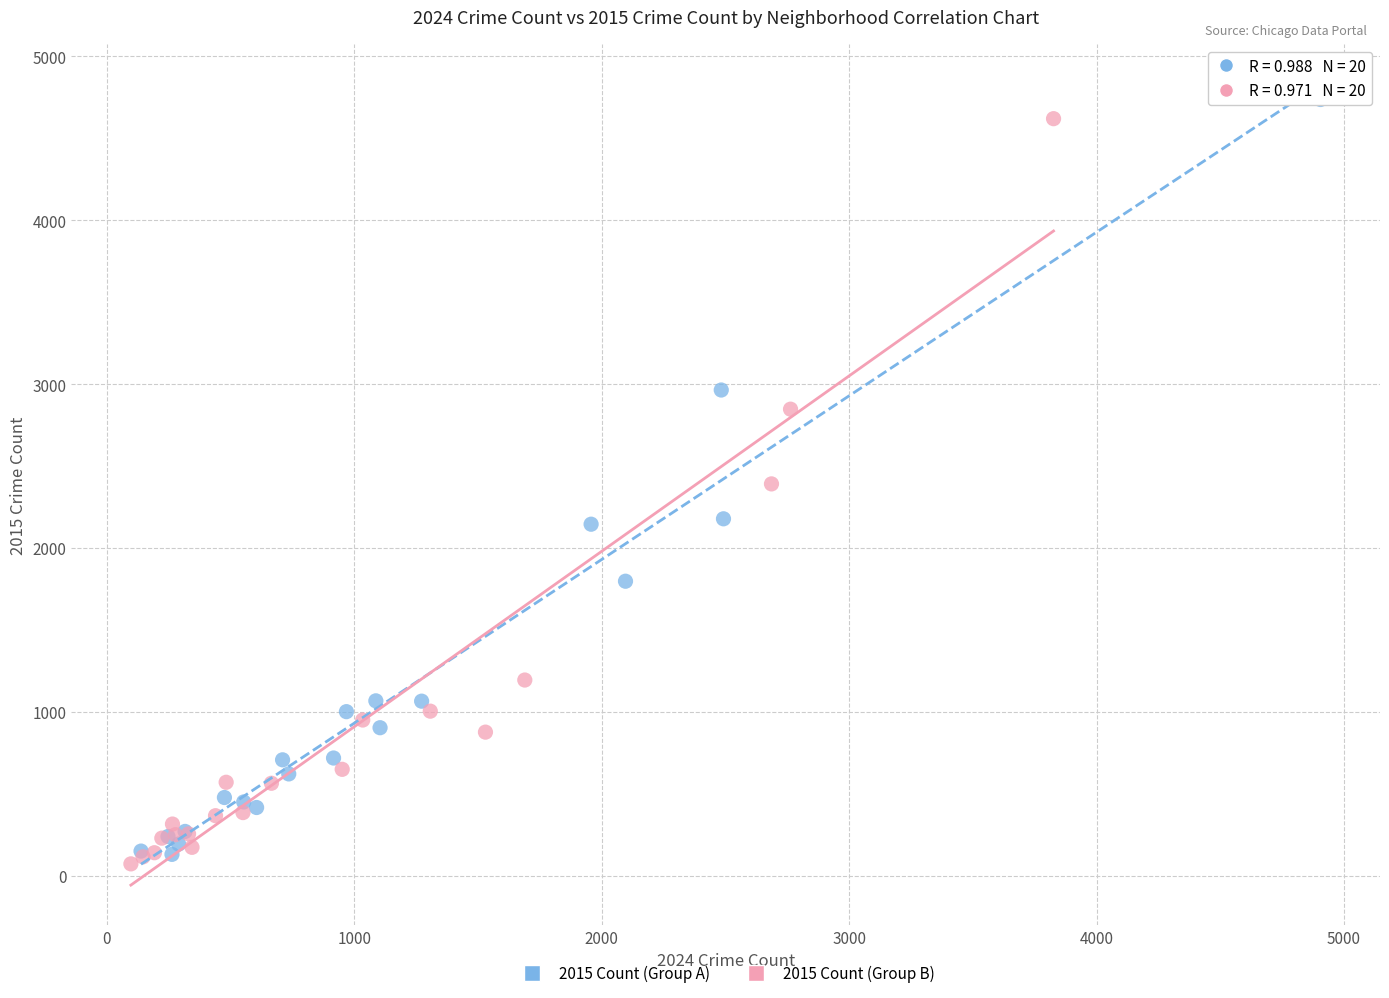

Which series contains the highest Y value?

2015 Count (Group A)